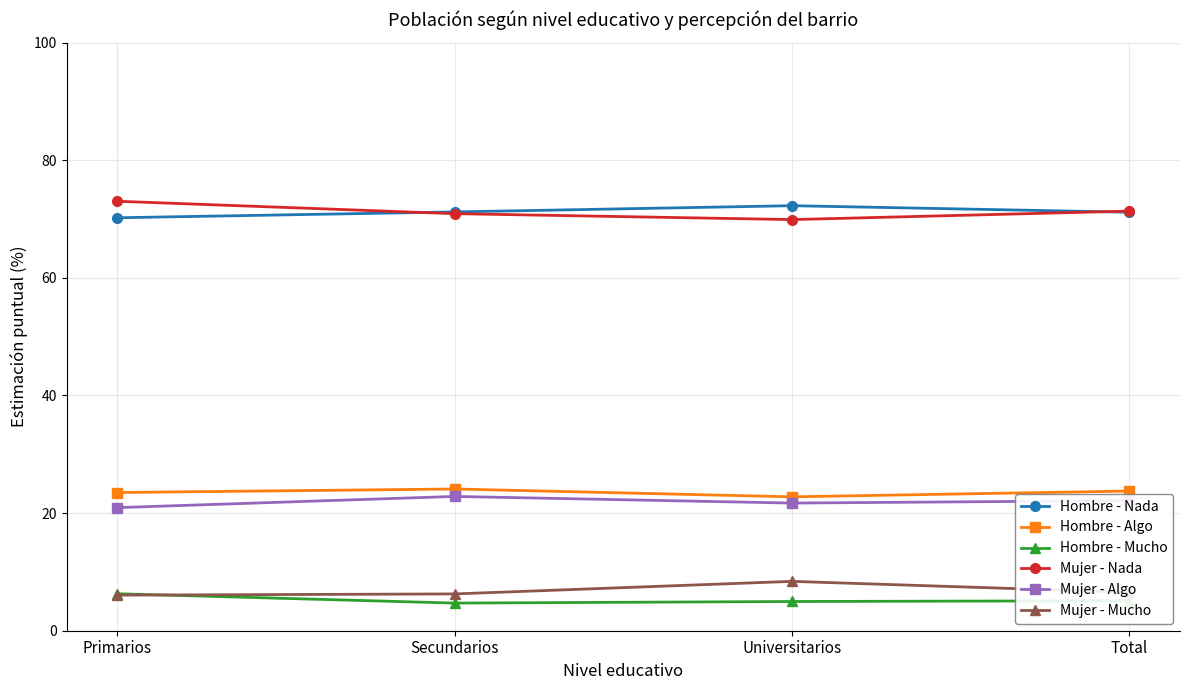

How many lines are shown in the chart?

6